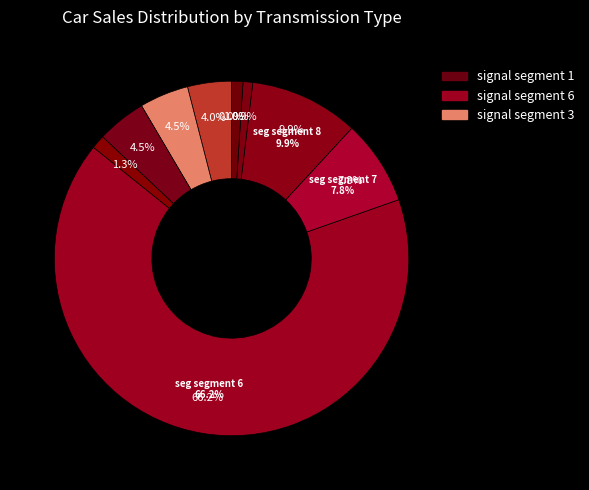

What portion of the pie excludes signal segment 10?

99.0%